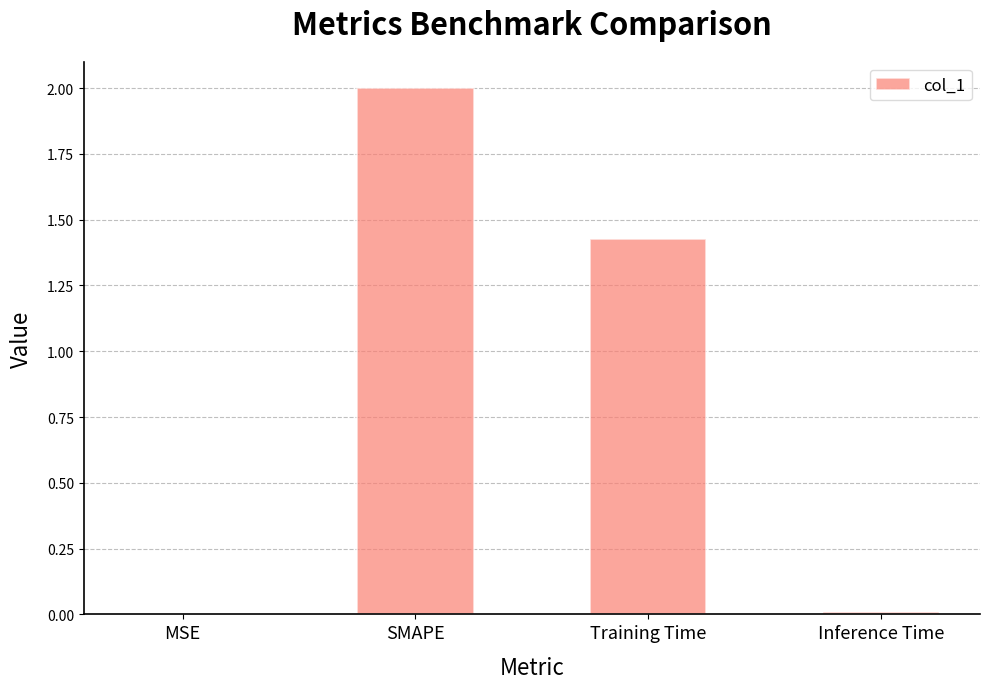

What is the sum of the values at SMAPE and Training Time?

3.4